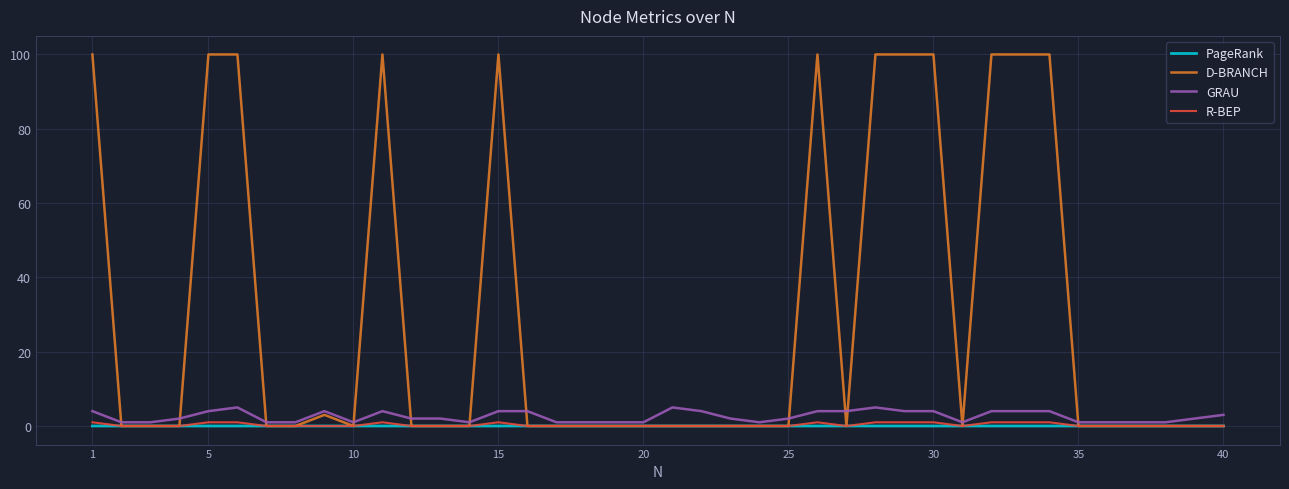

What is the greatest value displayed?

100.0